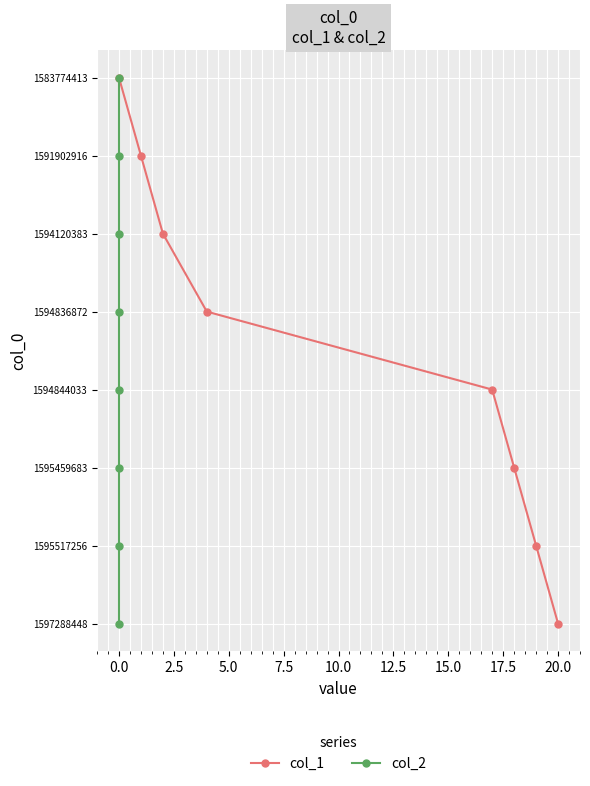

The col_1 series shows 2 at 7.5. True or false?

False